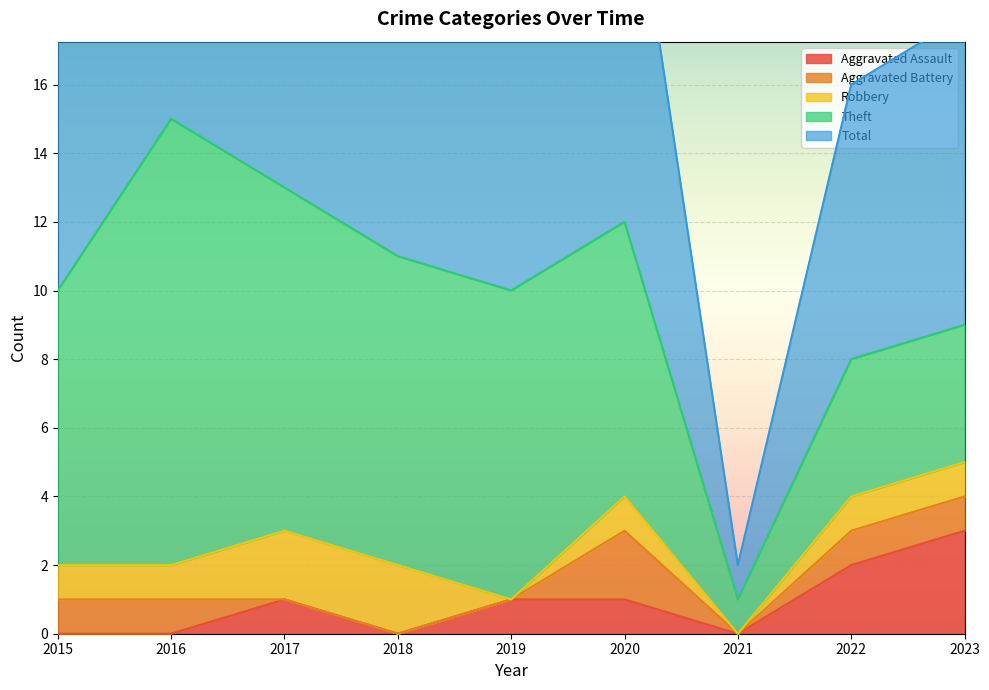

Between which two adjacent categories do Aggravated Battery and Aggravated Assault first intersect?

2016 and 2017